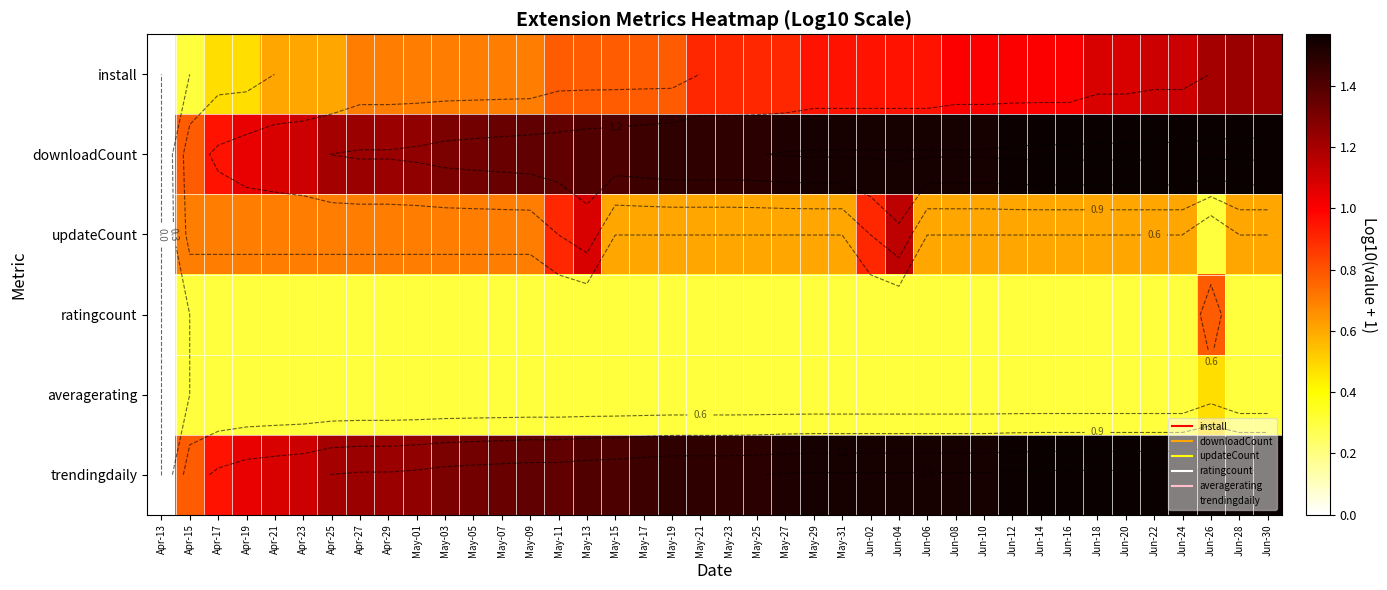

Count the number of categories in the chart.

40